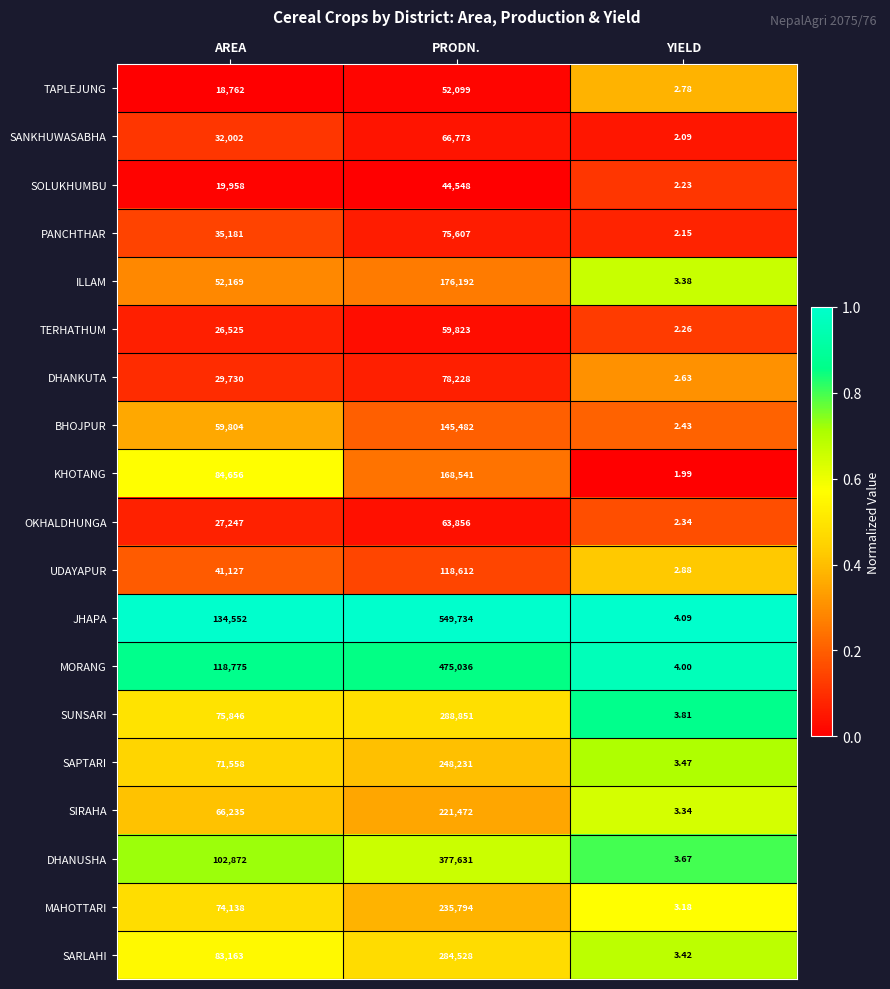

Which series changed the most between PRODN. and YIELD?

JHAPA